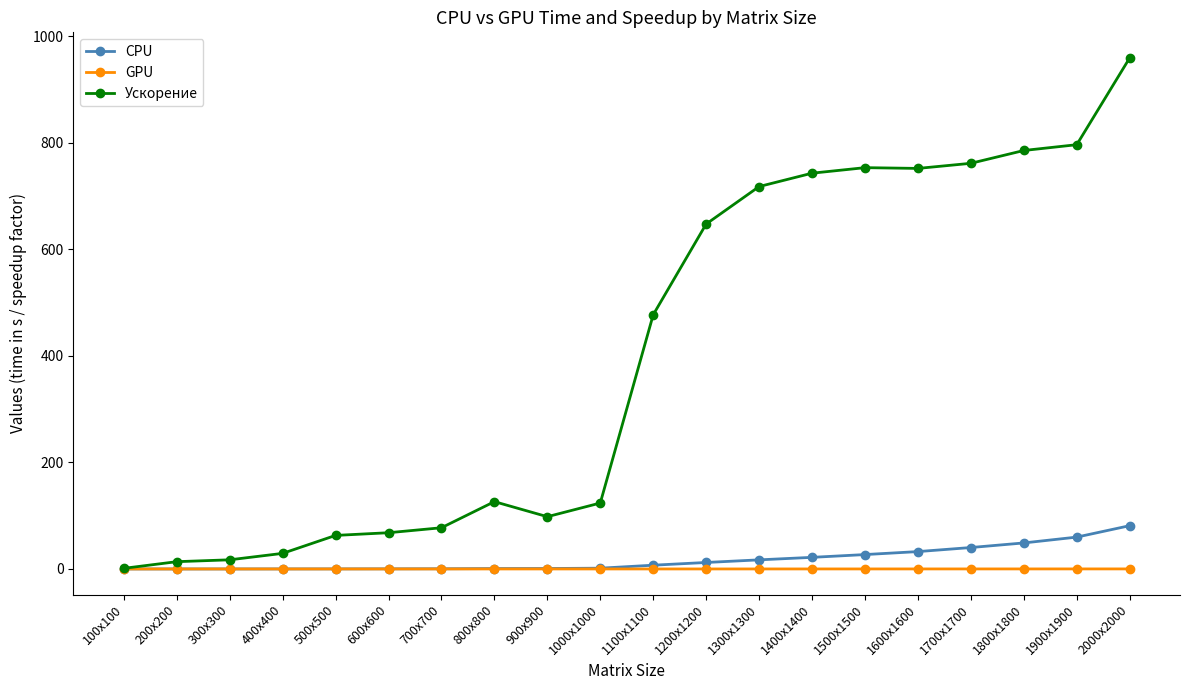

How many data points in Ускорение are above 477?

10